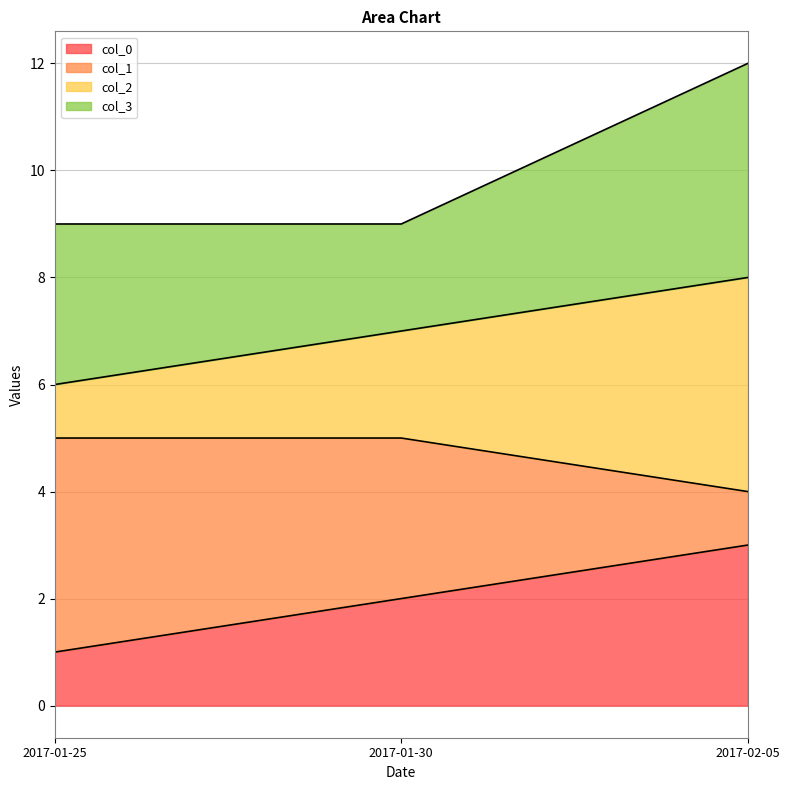

Is it true that col_0 equals 1 at 2017-01-25?

True